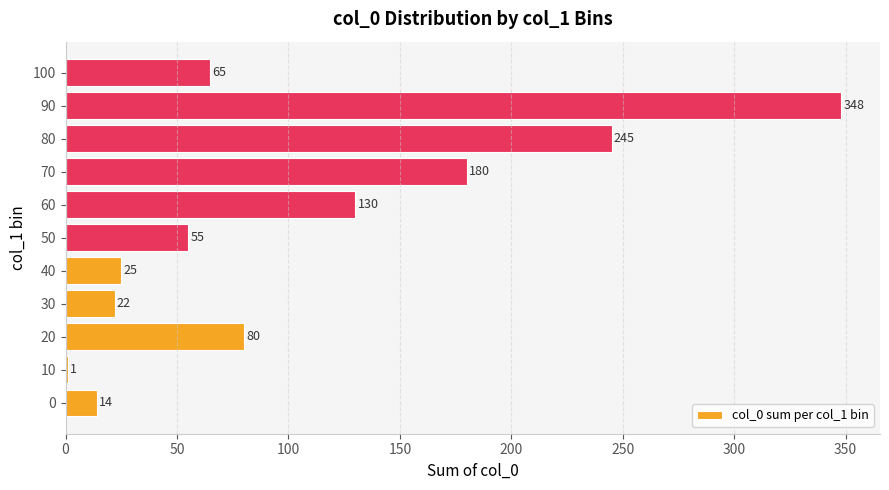

Which label corresponds to the largest value in the chart?

90